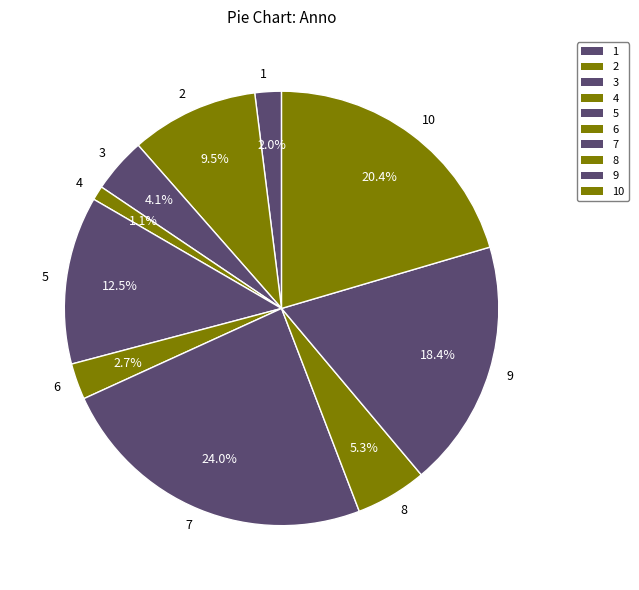

Which has a higher value, 9 or 4?

9